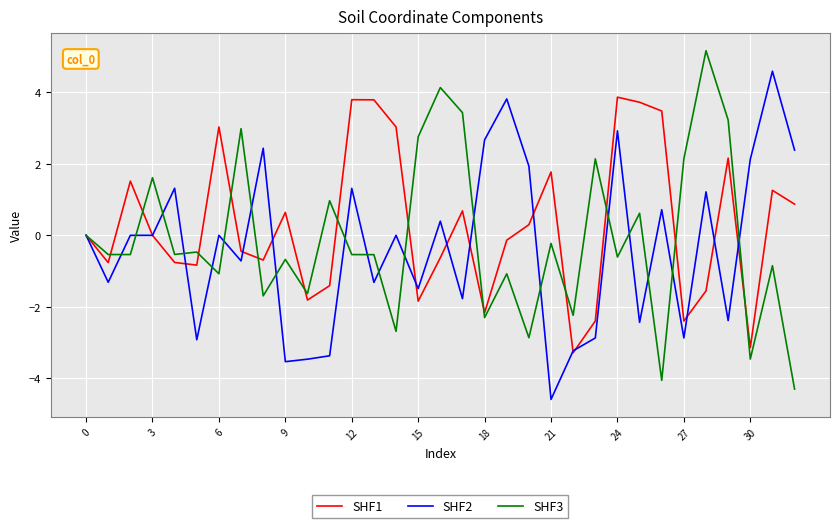

What is the lowest value of the SHF1 series?

-3.3